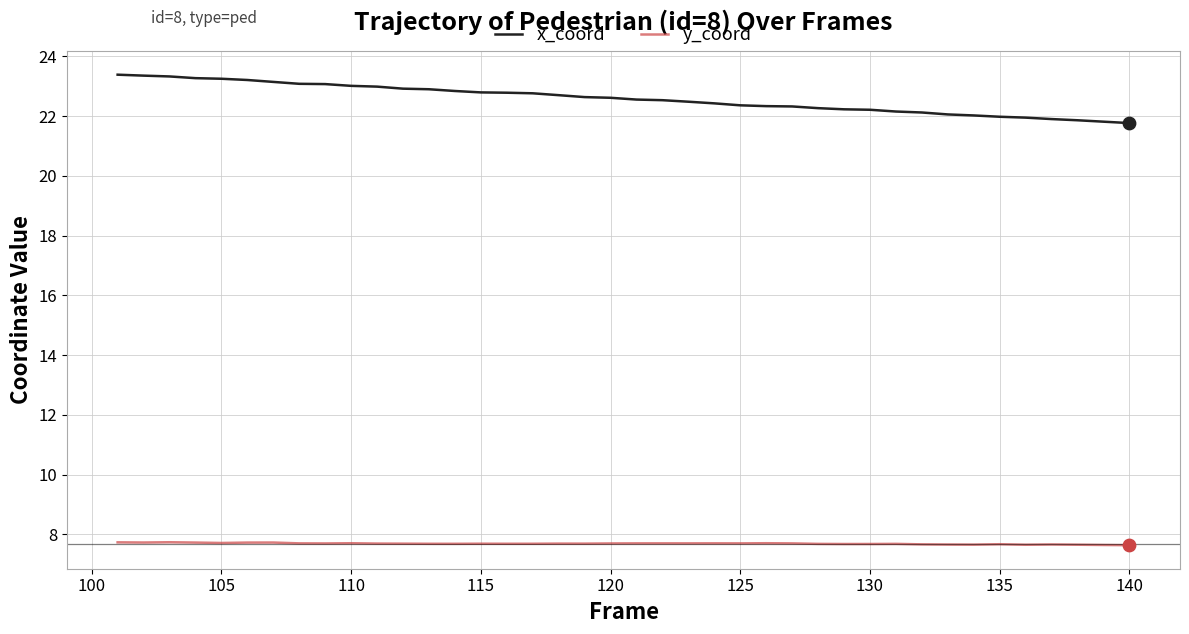

Which series has the widest spread of values?

x_coord